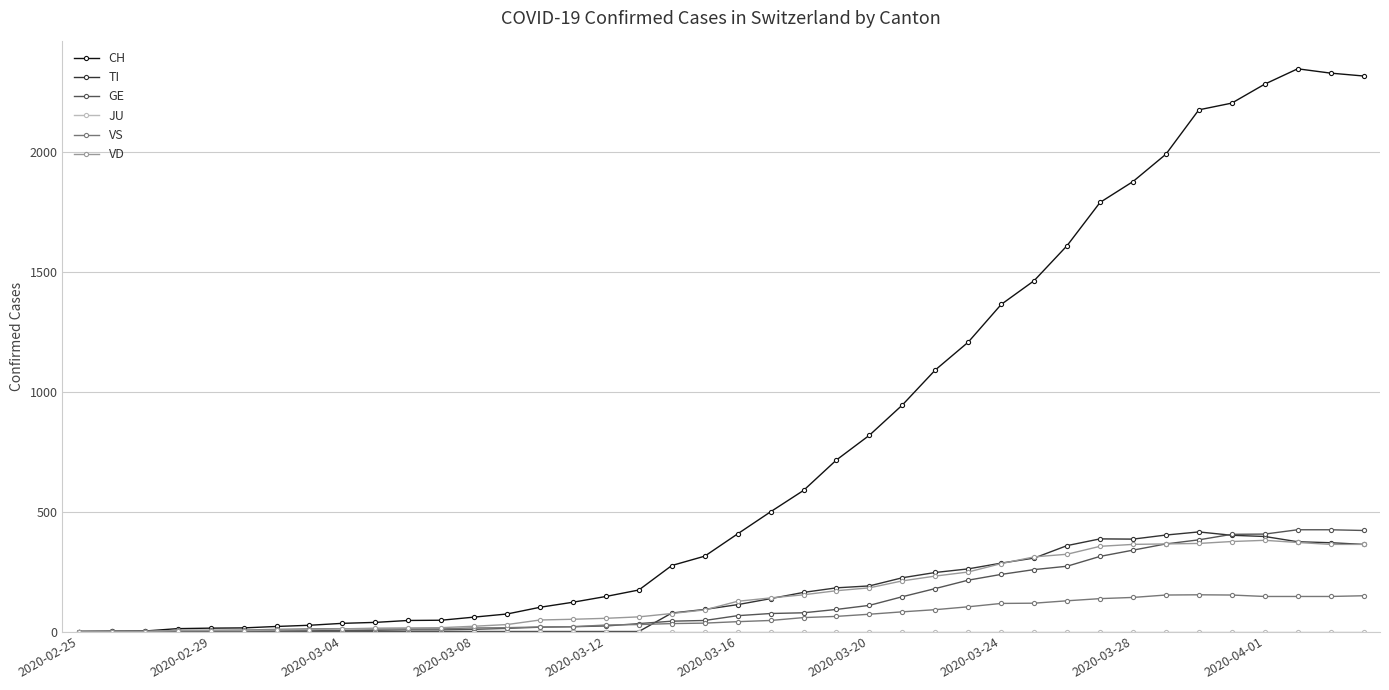

Which series has the largest total across all categories?

CH